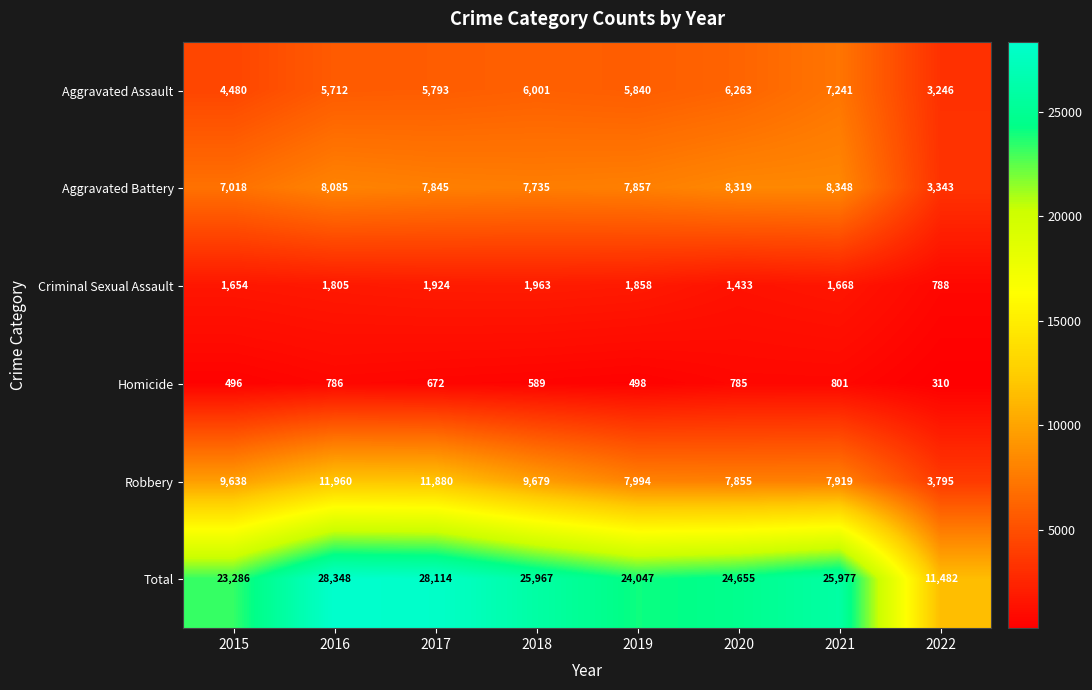

Which series has the largest total across all categories?

Total